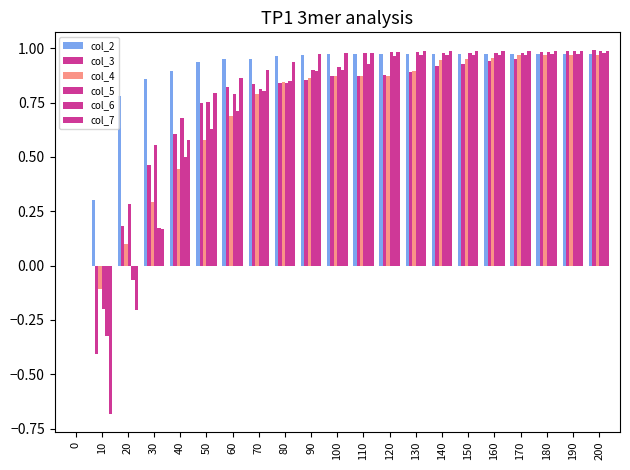

Which category has the highest value in the col_2 series?

200